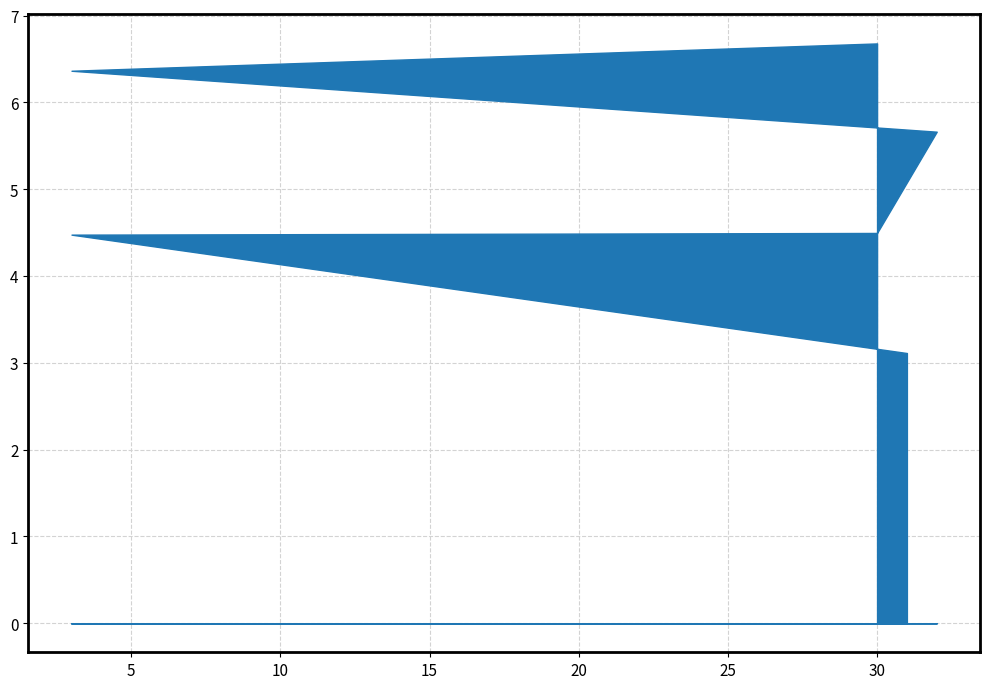

Reading right to left, transcribe all the data shown in this chart.

30=6.7	3=6.4	32=5.7	30=4.5	3=4.5	31=3.1